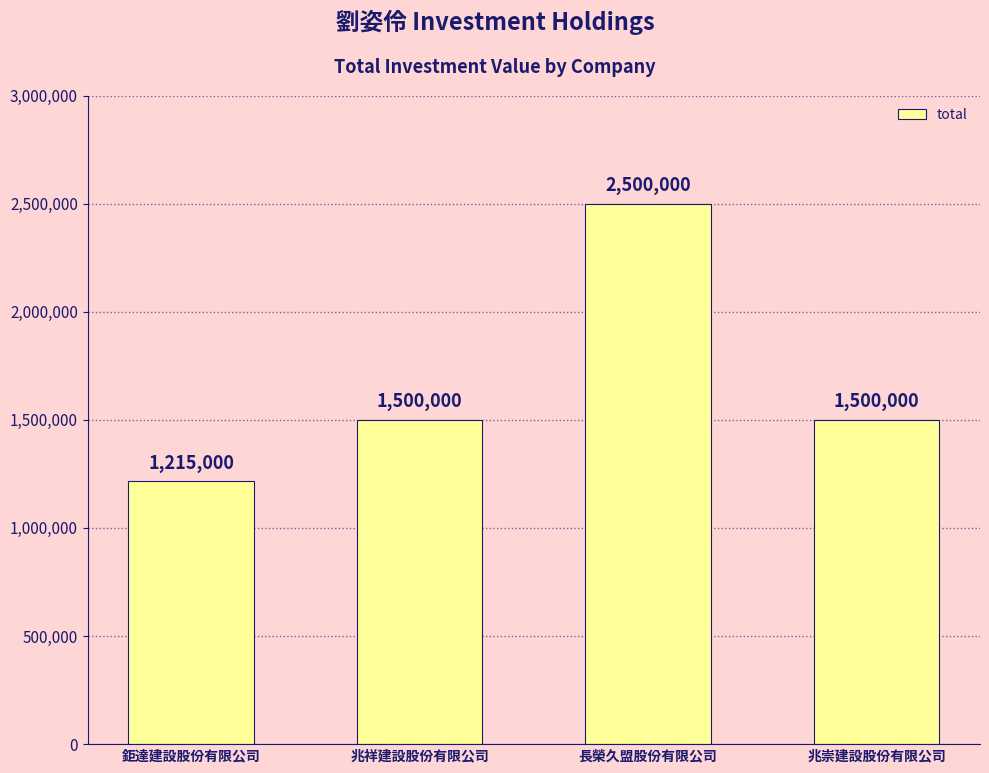

What is the difference between the values at 鉅達建設股份有限公司 and 兆祥建設股份有限公司?

285000